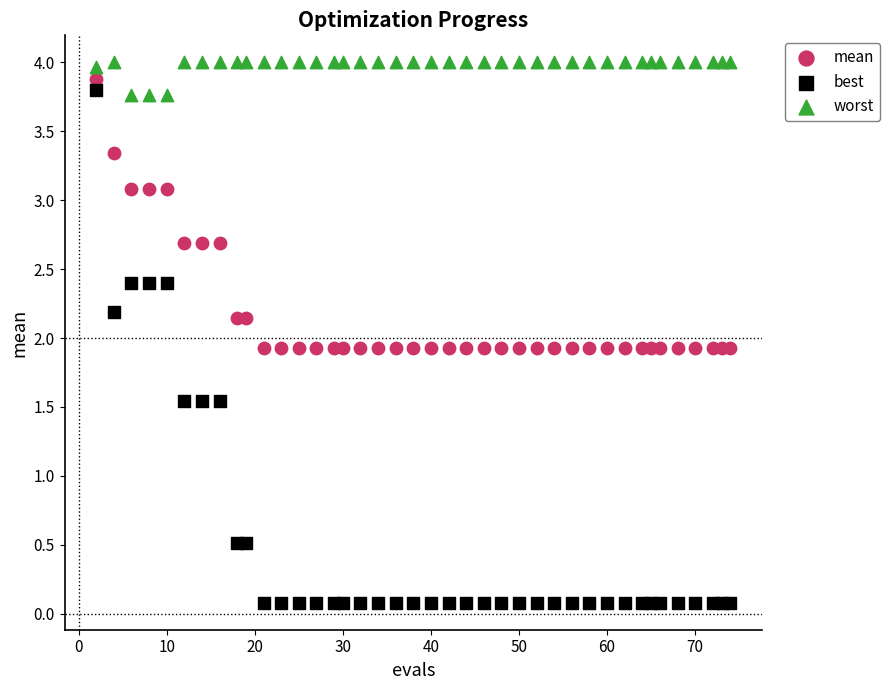

Which series contains the lowest Y value?

best